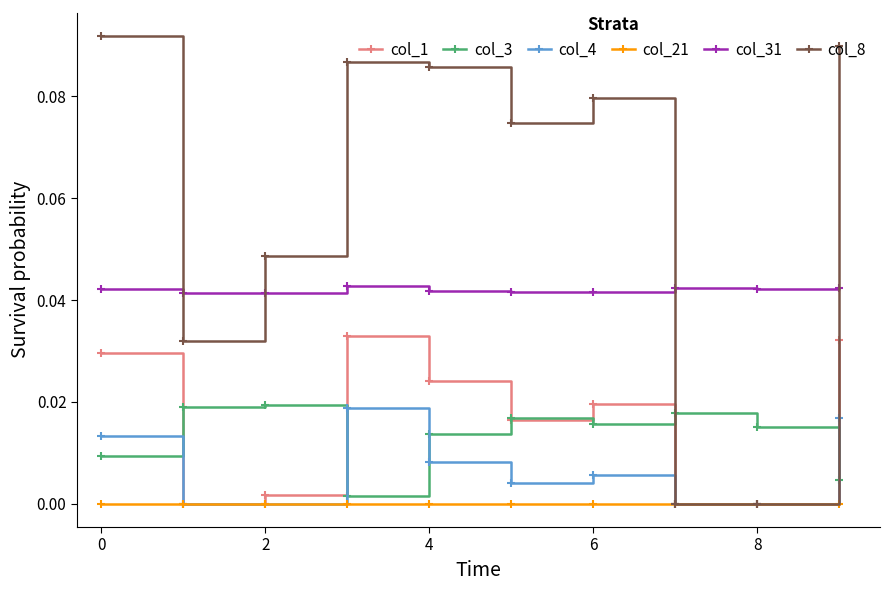

True or false: col_3 and col_31 intersect in this chart.

False